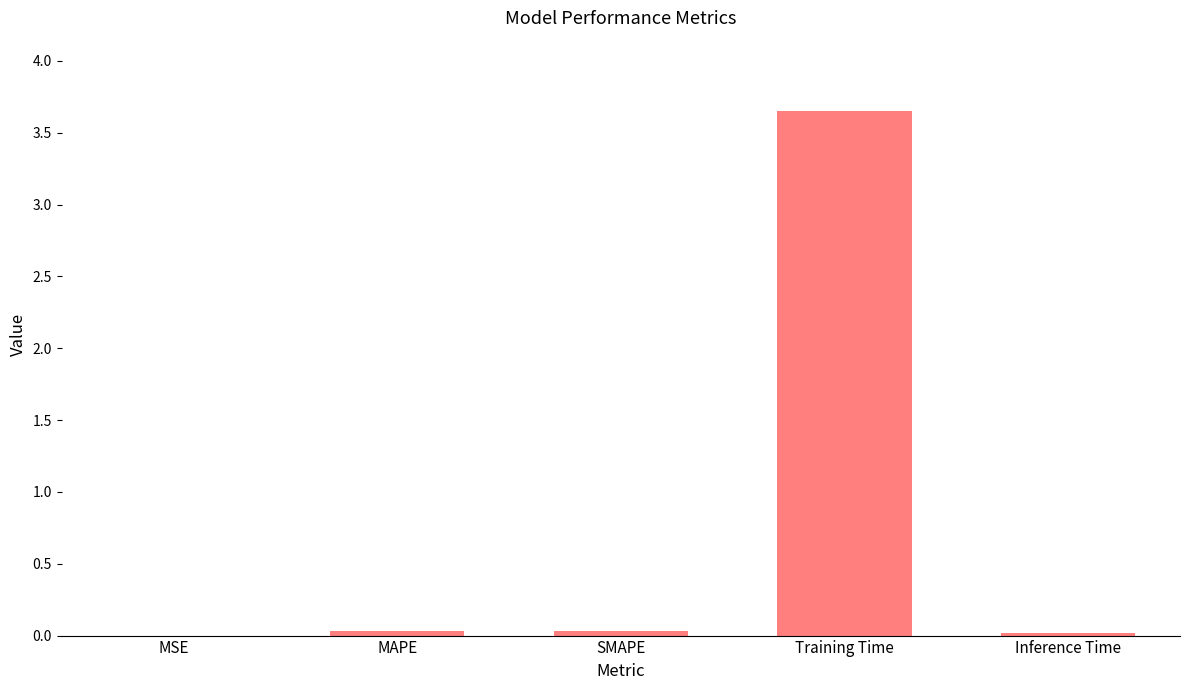

Are the bars grouped side by side (vs. stacked)?

No